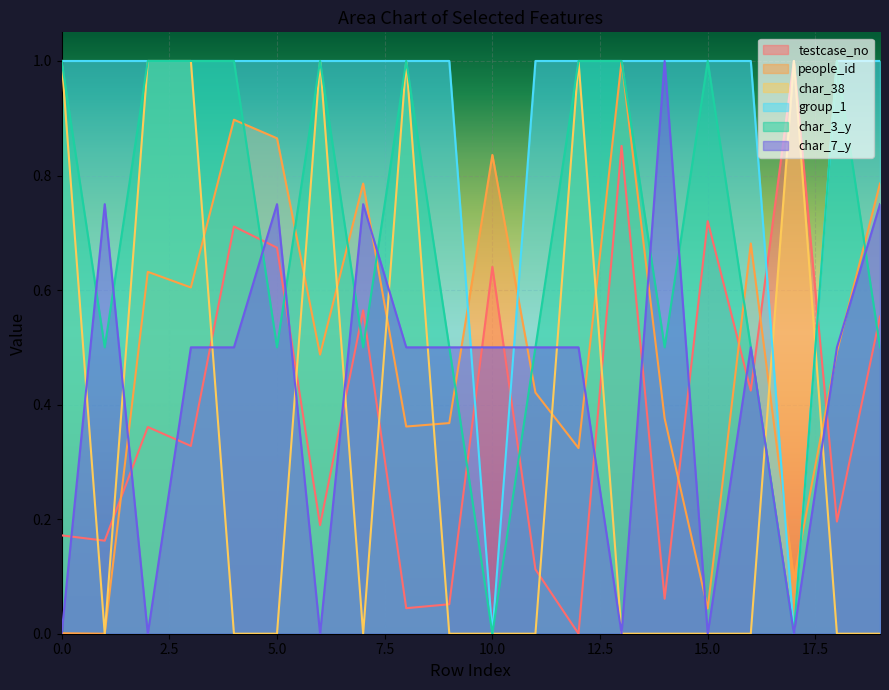

Count the number of categories in the chart.

20